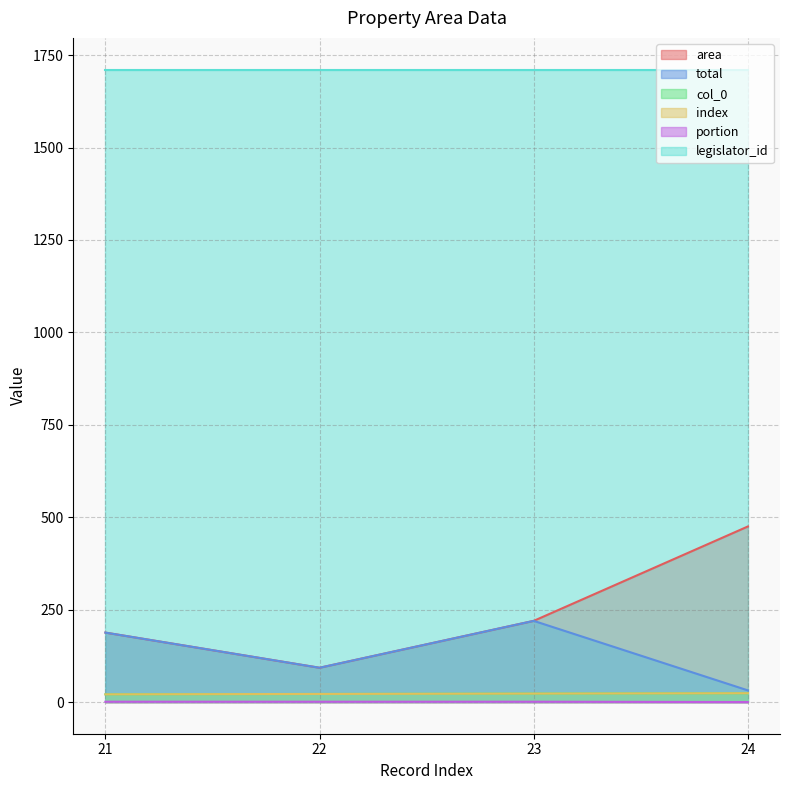

At which label does area first exceed 219?

23